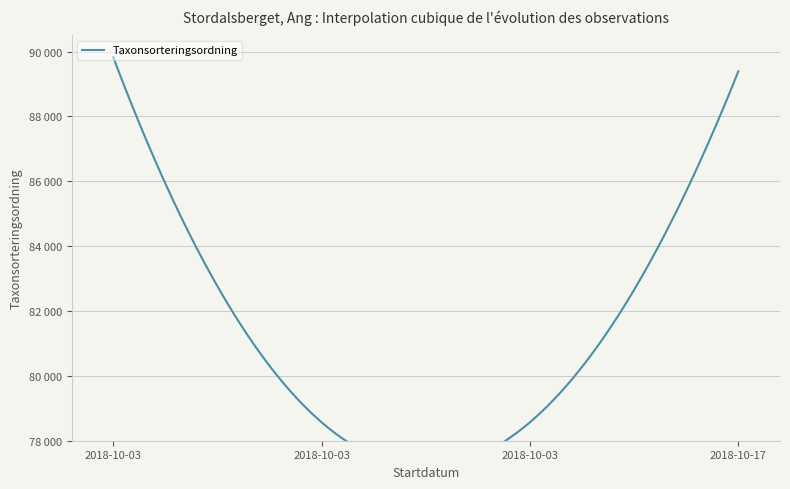

How many lines are shown in the chart?

1